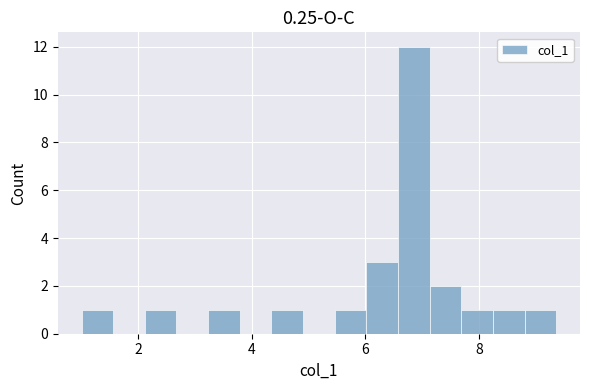

Around what value on the x-axis is the tallest bar? Give the approximate position of its centre, as read against the axis.

6.8